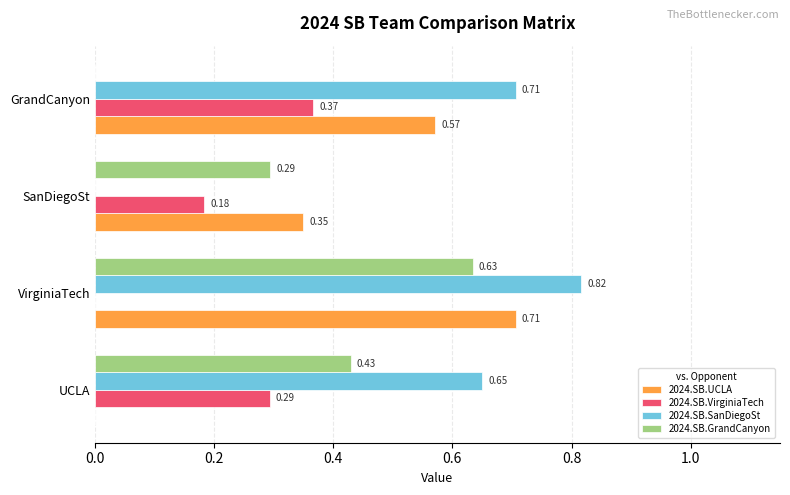

Which series changed the most between UCLA and SanDiegoSt?

2024.SB.SanDiegoSt